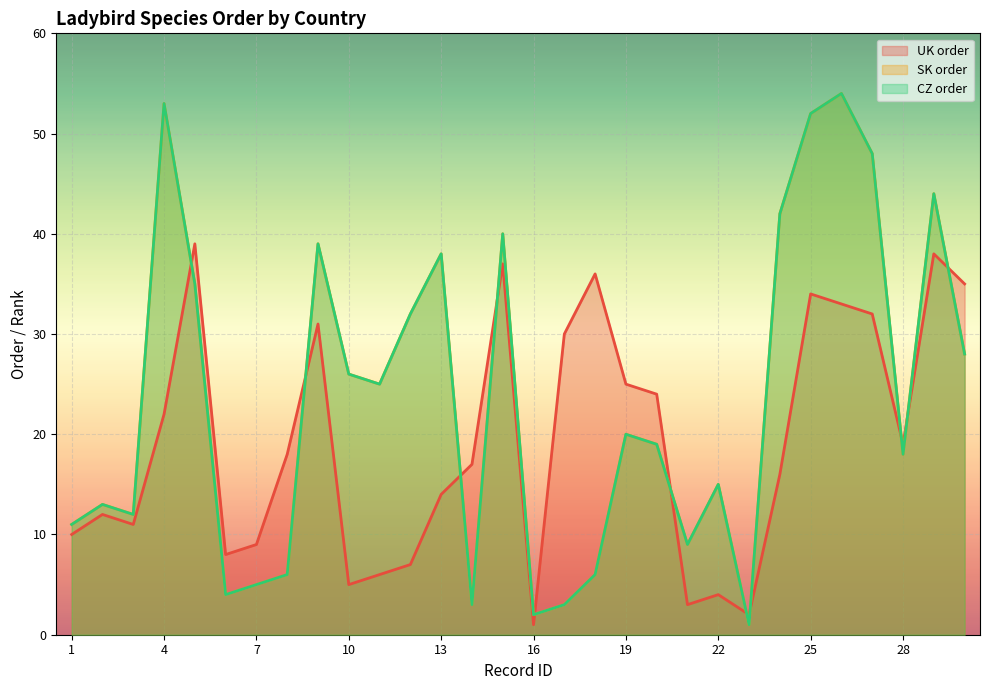

What is the approximate value of UK order at 8, to the nearest 10?

20